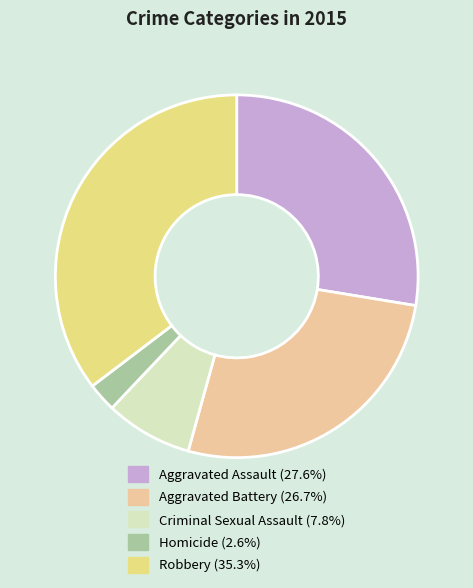

What is the largest slice in the pie chart?

Robbery